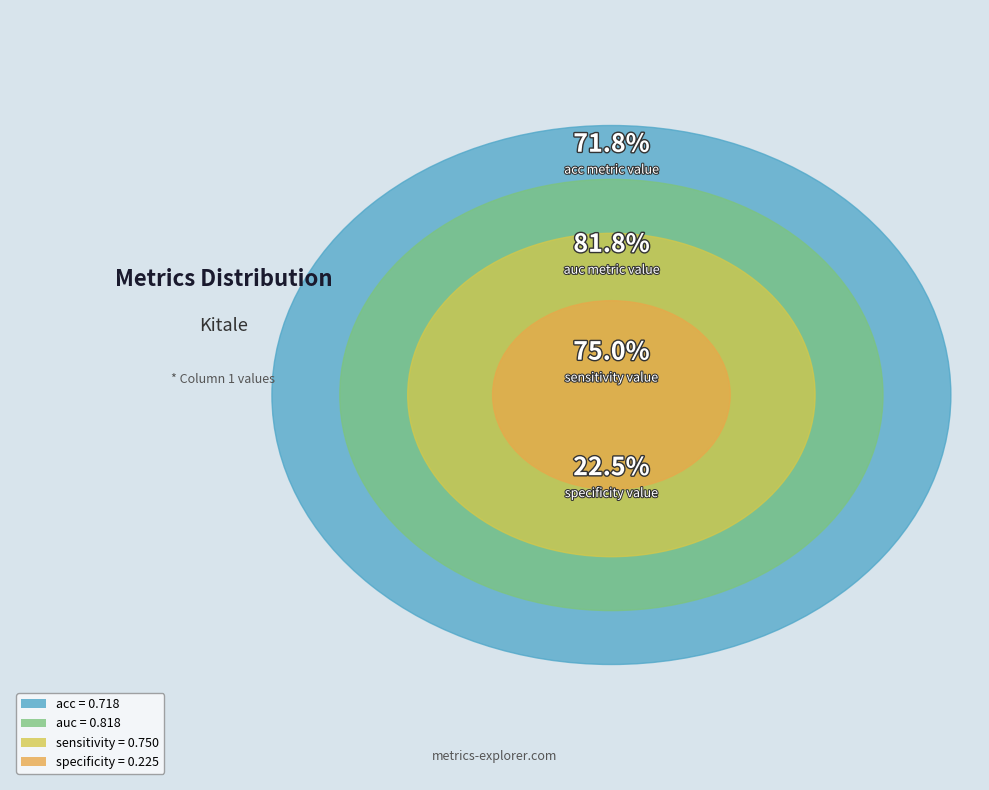

How many slices are in this pie chart?

4